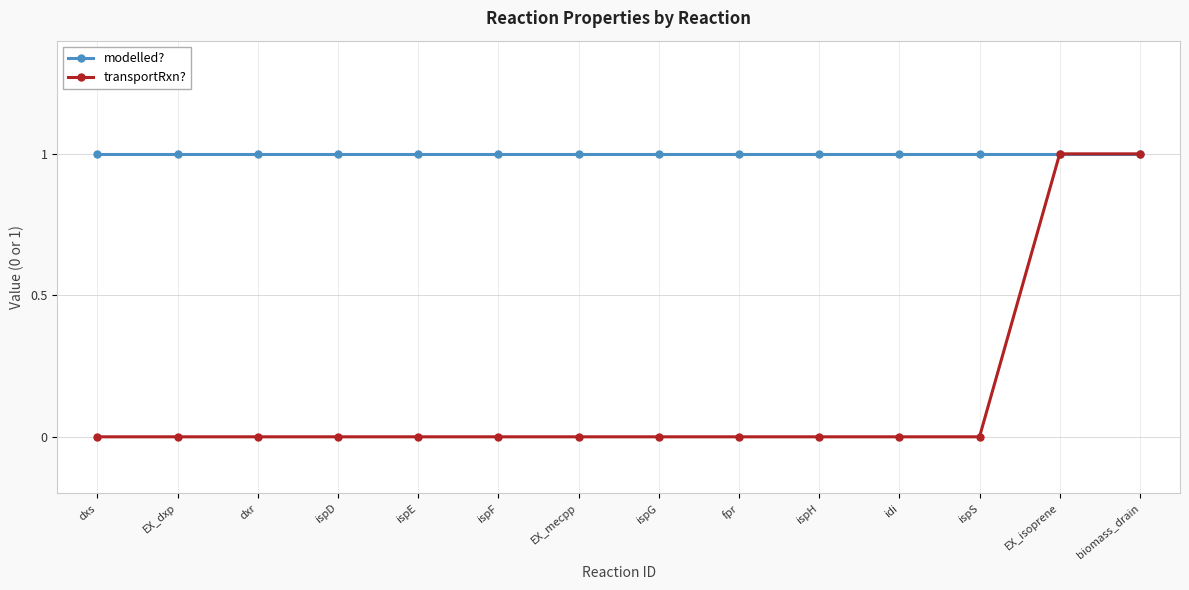

Which series has the widest spread of values?

transportRxn?